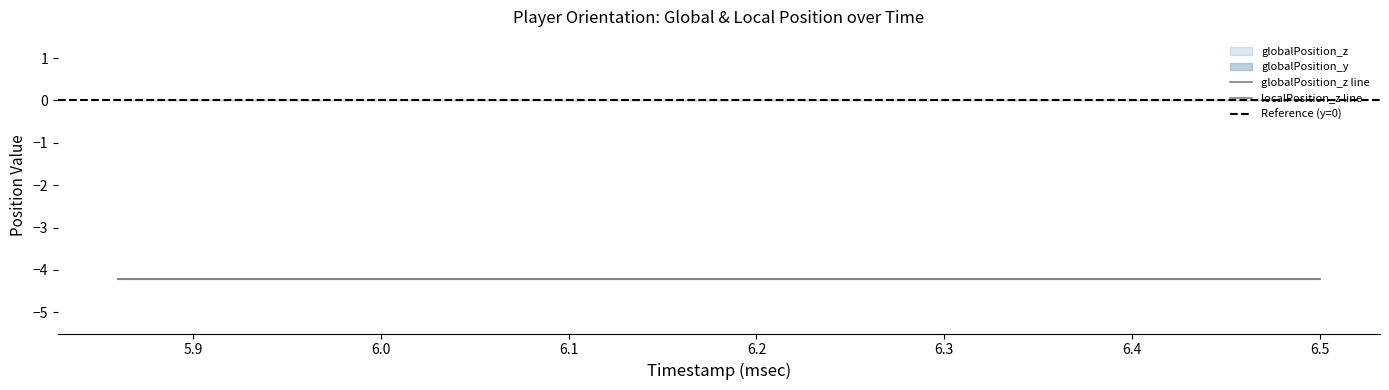

True or false: globalPosition_y has more than 1 points higher than both neighbors.

False